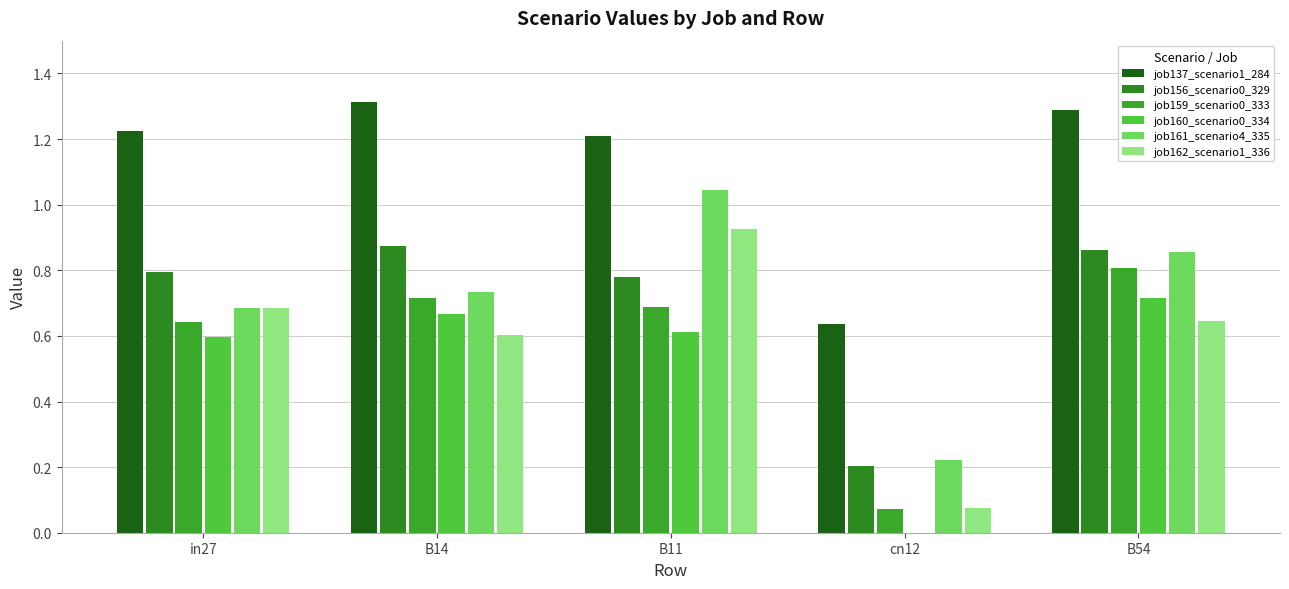

How many positive values does the job160_scenario0_334 series have?

4